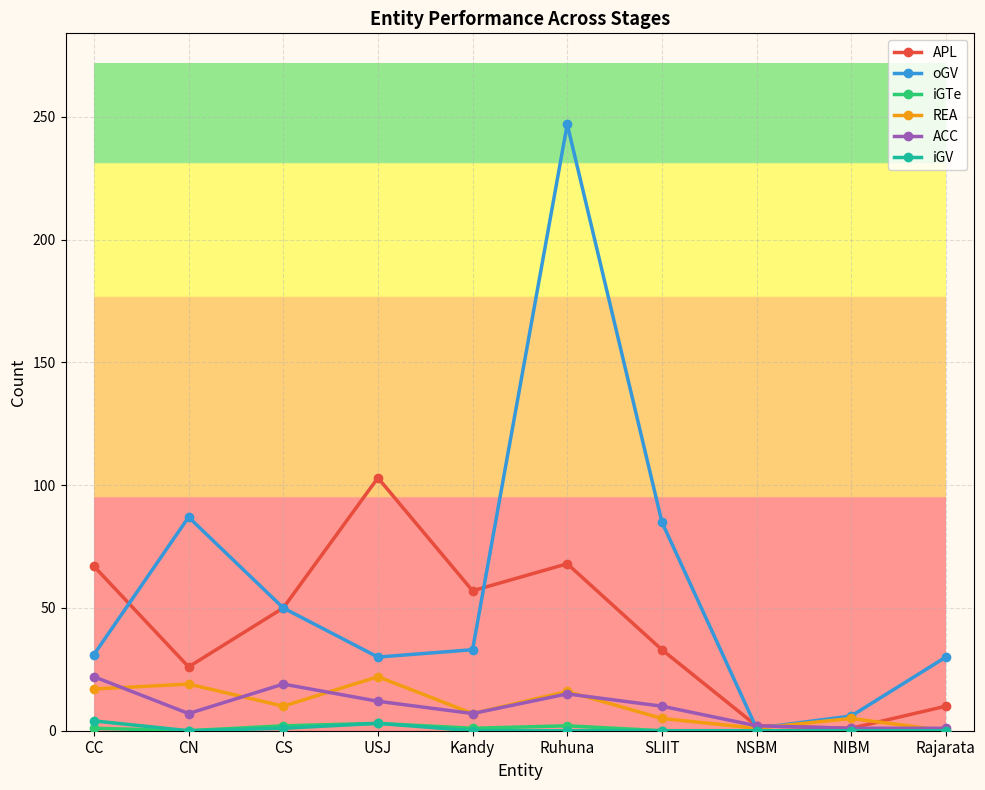

What is the sum of the APL values at CN and Ruhuna?

94